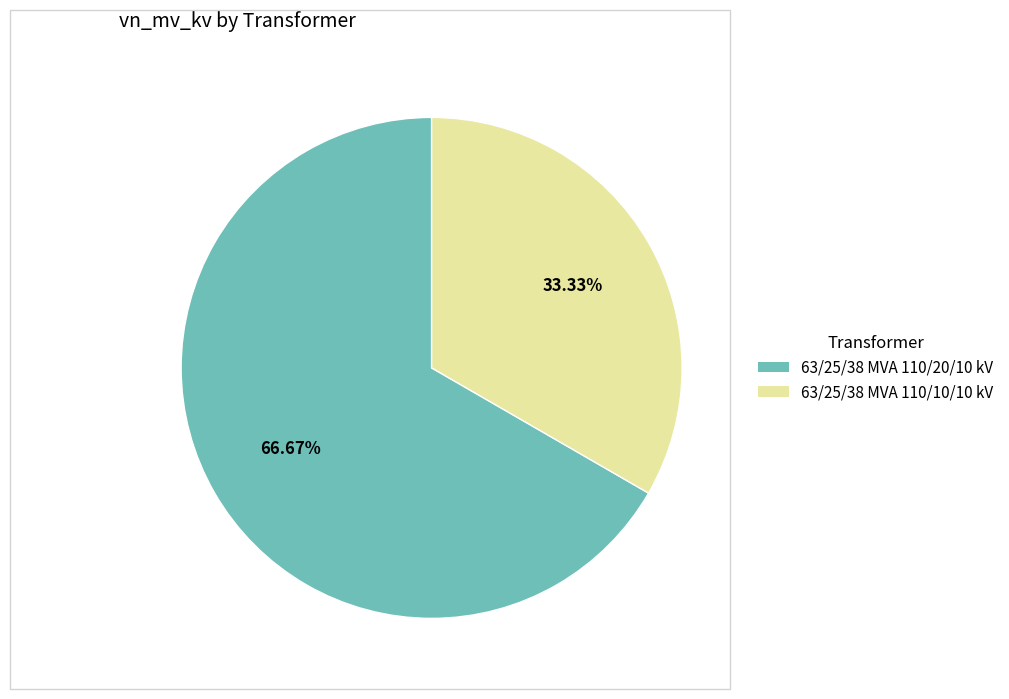

The 63/25/38 MVA 110/10/10 kV slice represents 43% of the pie. True or false?

False